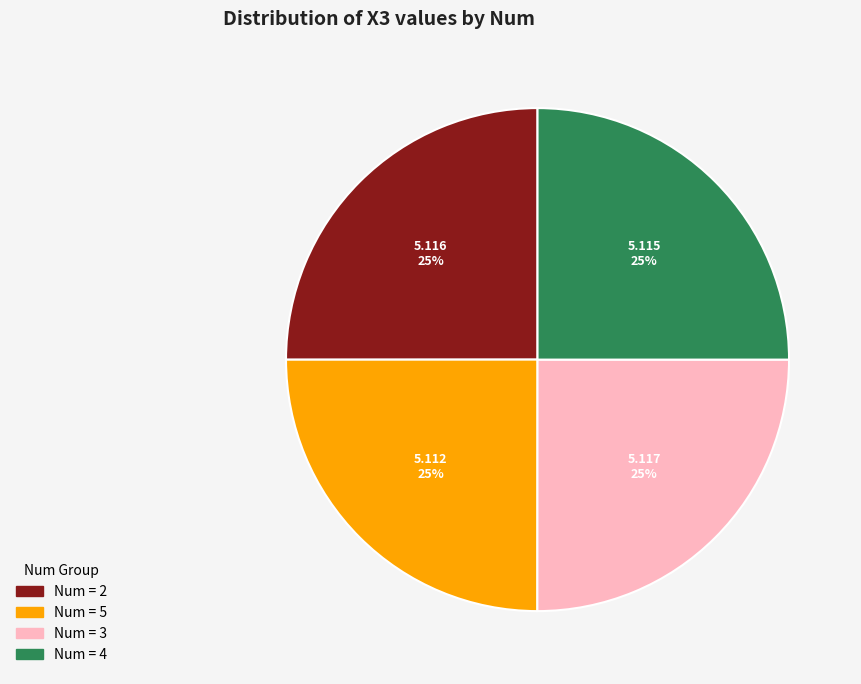

Does any single category account for the majority?

No